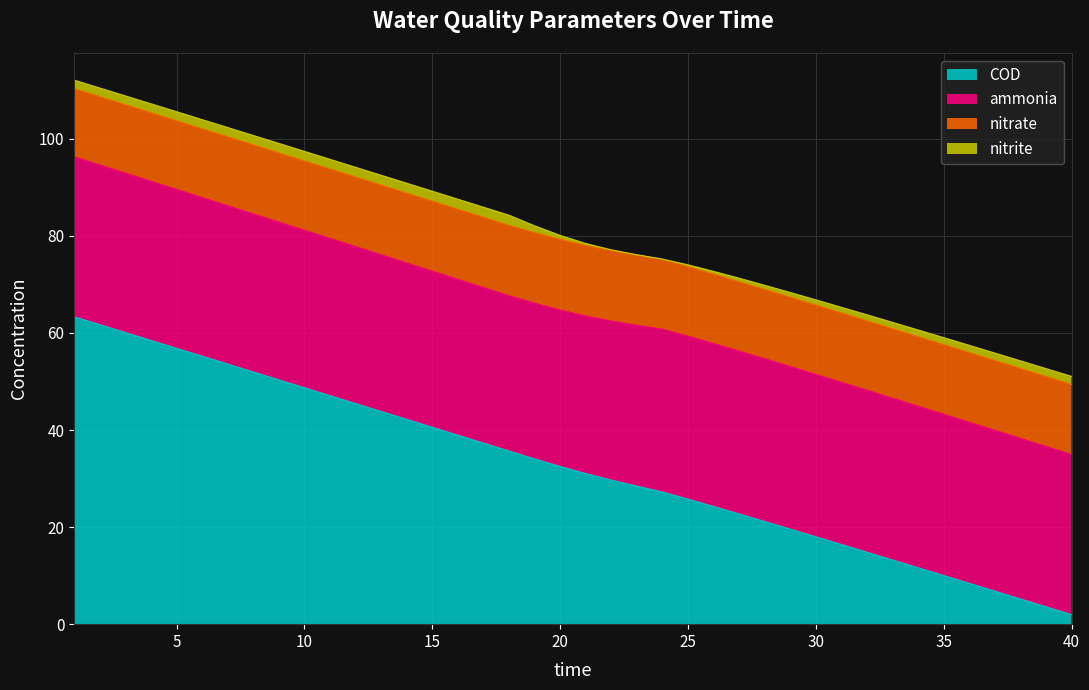

Is the value of nitrate at 7 greater than the value of nitrite at 17?

Yes